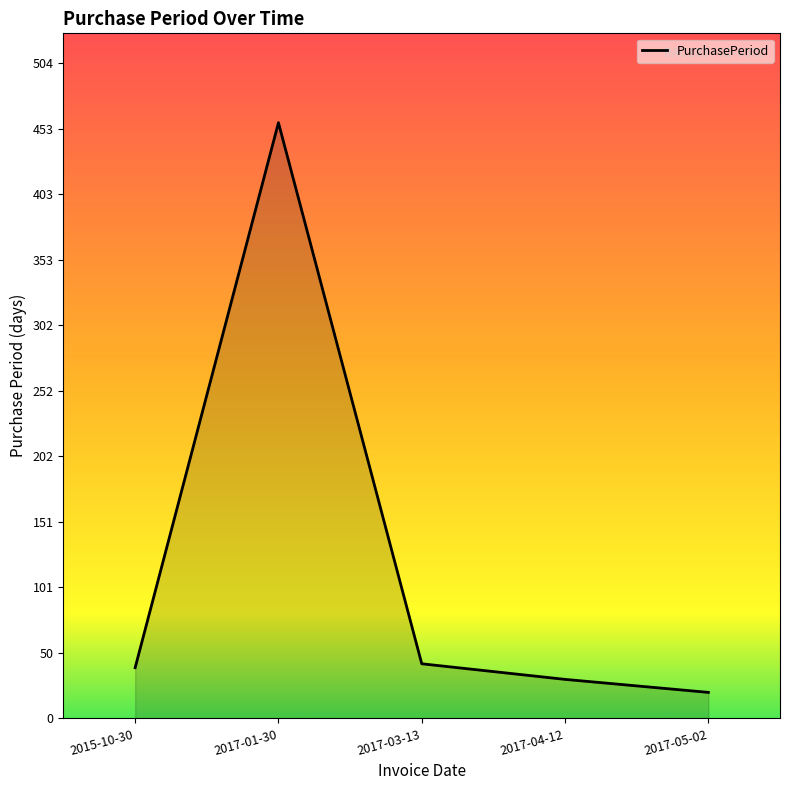

What is the difference between the maximum and minimum values?

438